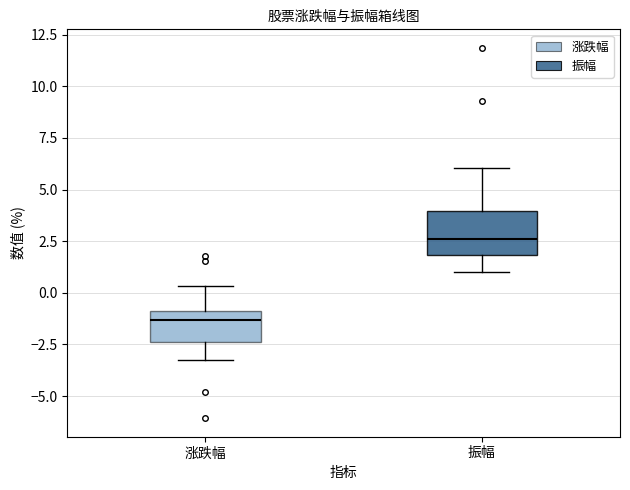

Reading left to right, transcribe this box plot: for each box, give where its median line is, the range the box spans, and where its two whiskers end, as read against the y-axis. The values are not printed on the chart, so give them approximately, as read against the axis.

涨跌幅: median -1.5, box -2.5 to -1.0, whiskers -3.0 to 0.5
振幅: median 2.5, box 2.0 to 4.0, whiskers 1.0 to 6.0